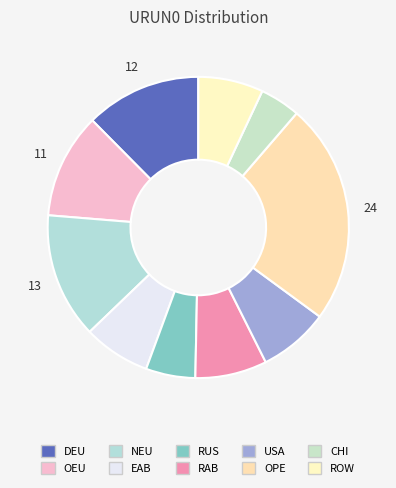

How many segments does this pie chart have?

10